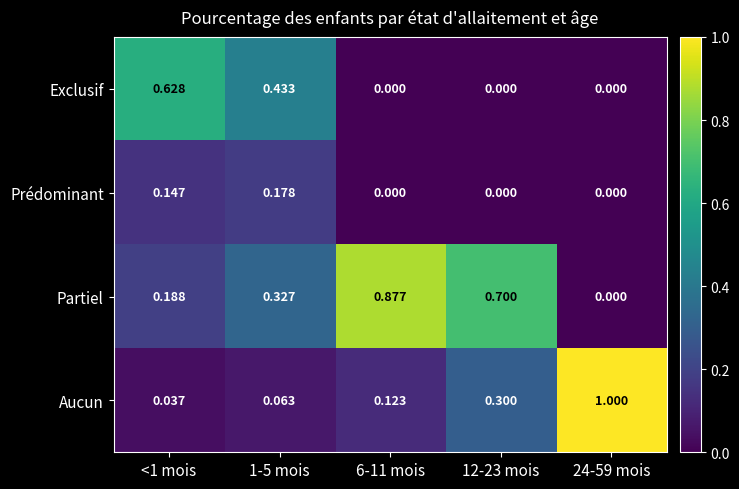

Rank the series at 1-5 mois from highest to lowest value.

Exclusif, Partiel, Prédominant, Aucun